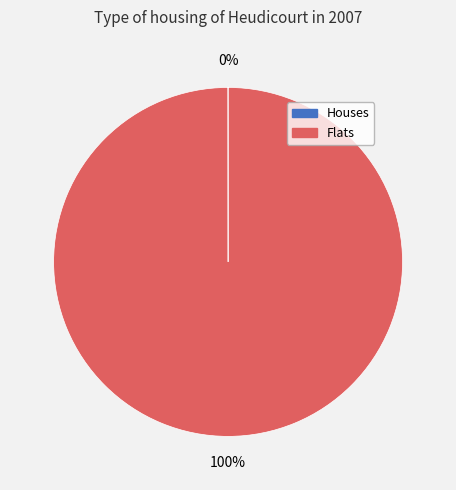

The Flats slice represents 90% of the pie. True or false?

False